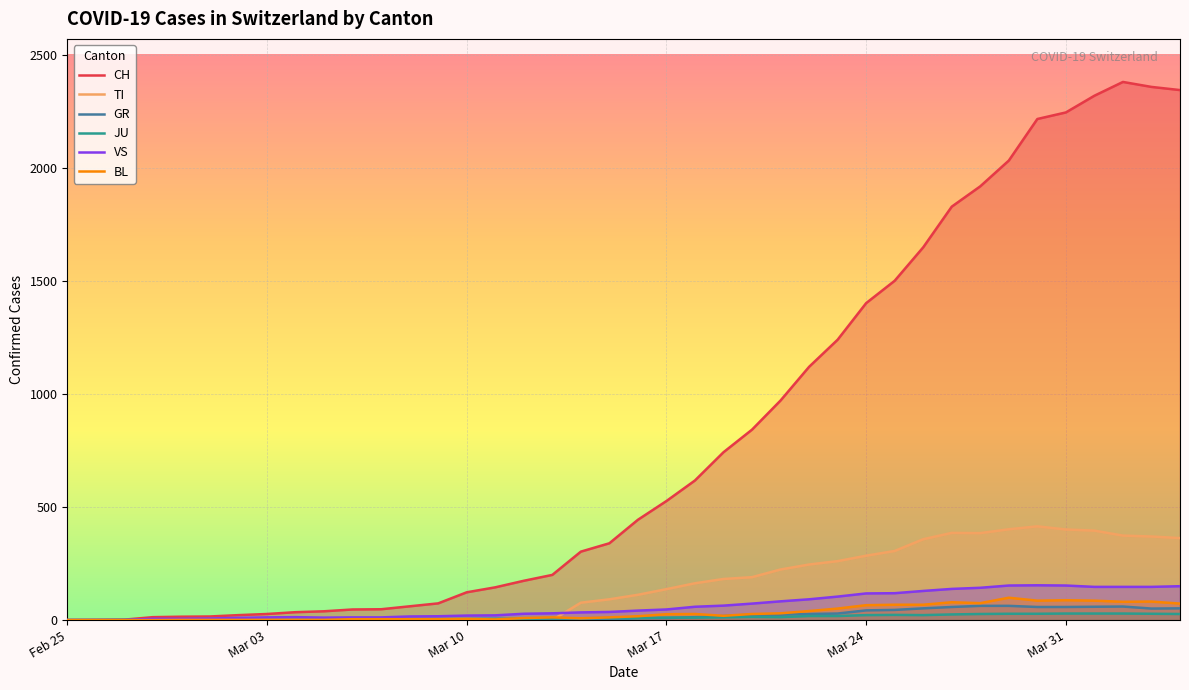

Which series changed the most between 2020-03-02 and 2020-03-29?

CH